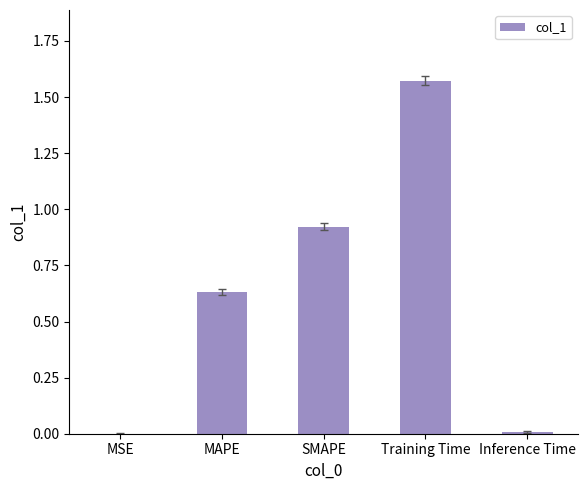

True or false: the data shows 1.0 at MAPE.

False